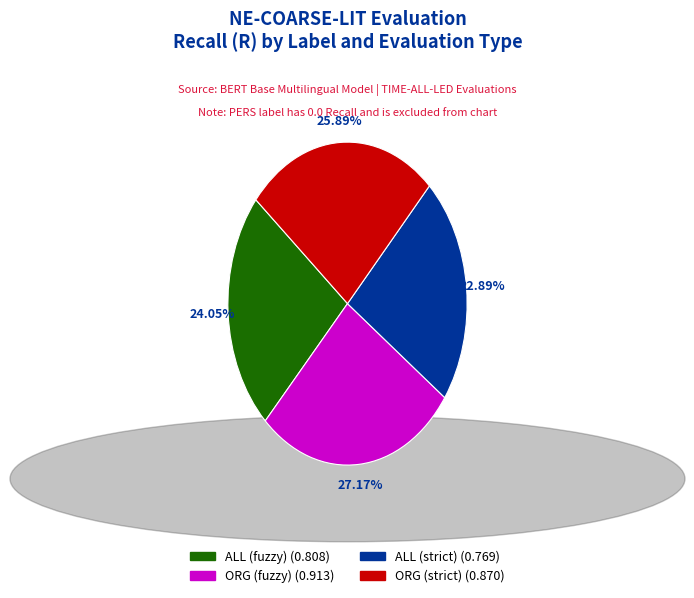

Is there a majority slice in this chart?

No